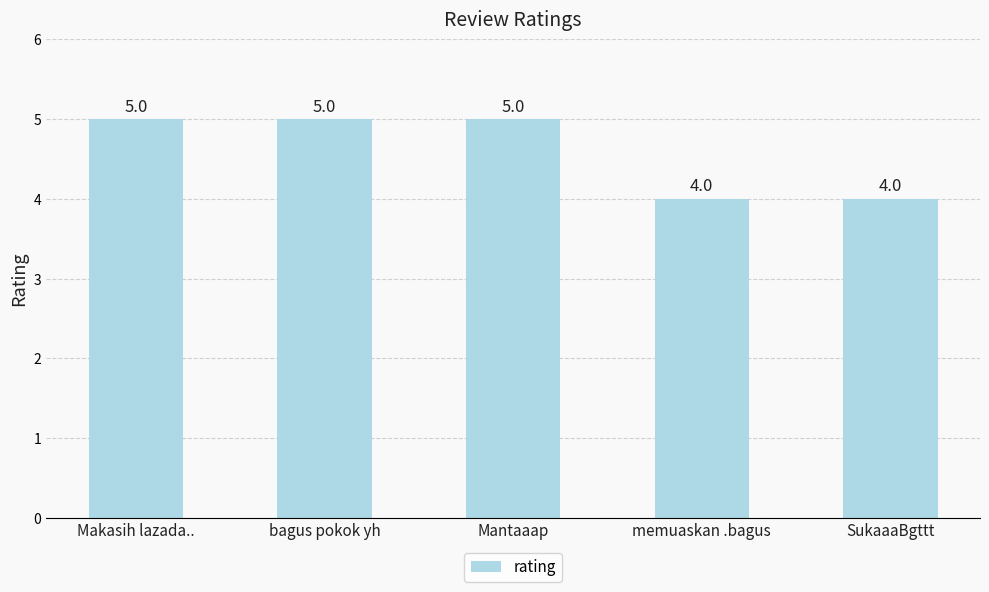

Reading right to left, what are all the values shown in this chart?

SukaaaBgttt=4	memuaskan .bagus=4	Mantaaap=5	bagus pokok yh=5	Makasih lazada..=5